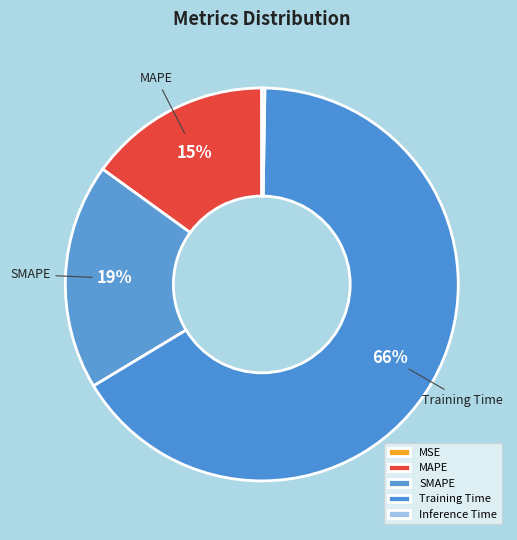

True or false: MAPE accounts for 7% of the total.

False